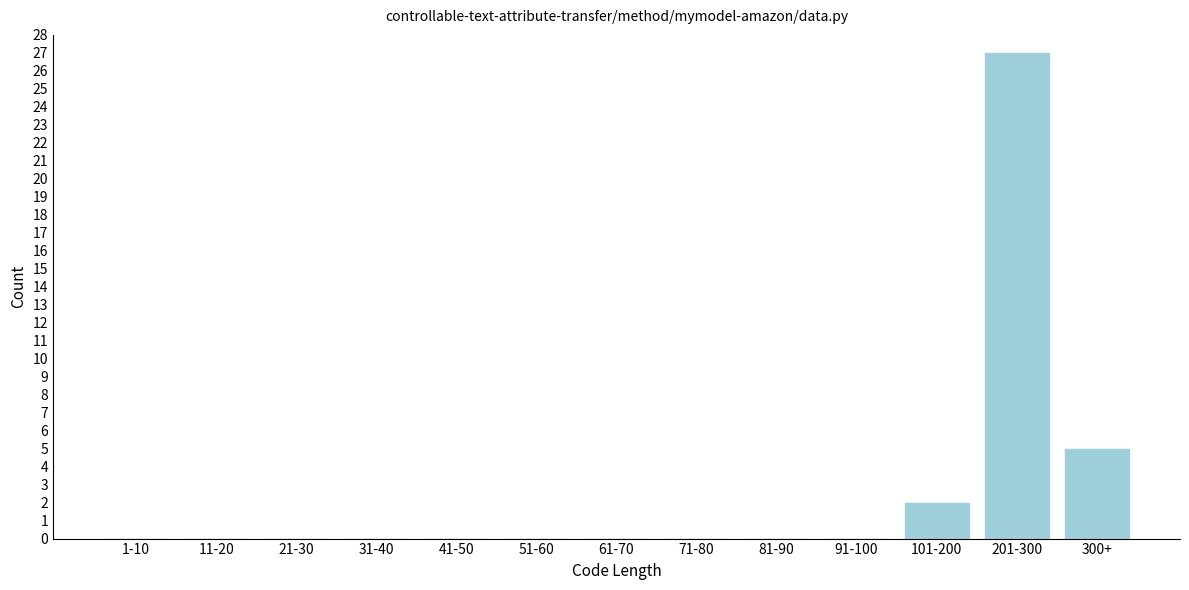

Reading left to right, list all the values displayed in this chart.

1-10=0	11-20=0	21-30=0	31-40=0	41-50=0	51-60=0	61-70=0	71-80=0	81-90=0	91-100=0	101-200=2	201-300=27	300+=5